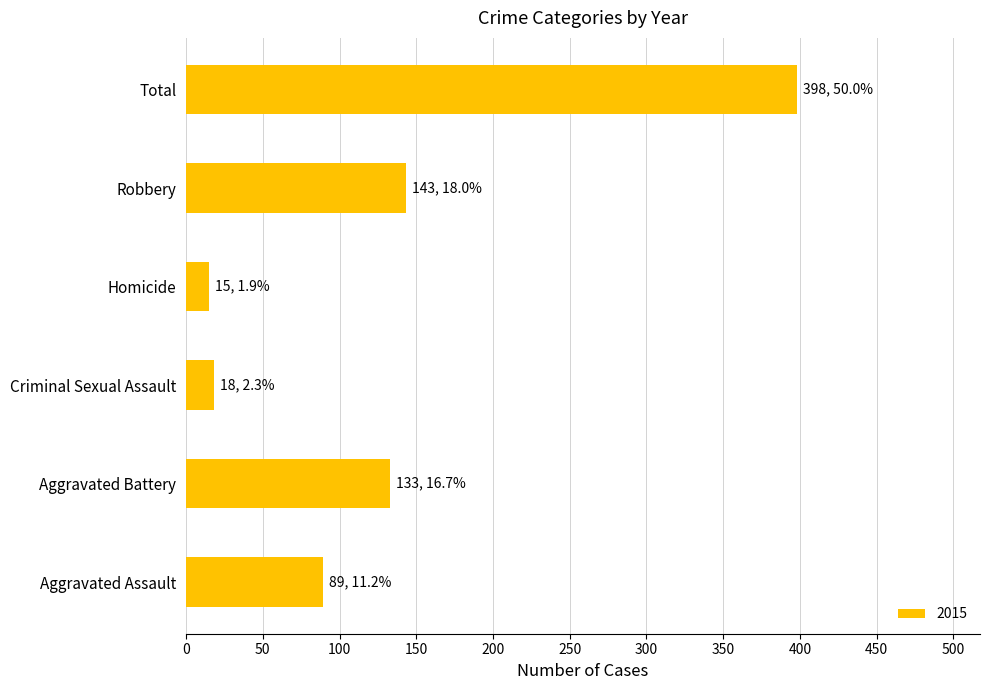

Reading bottom to top, what are all the values shown in this chart?

89	133	18	15	143	398